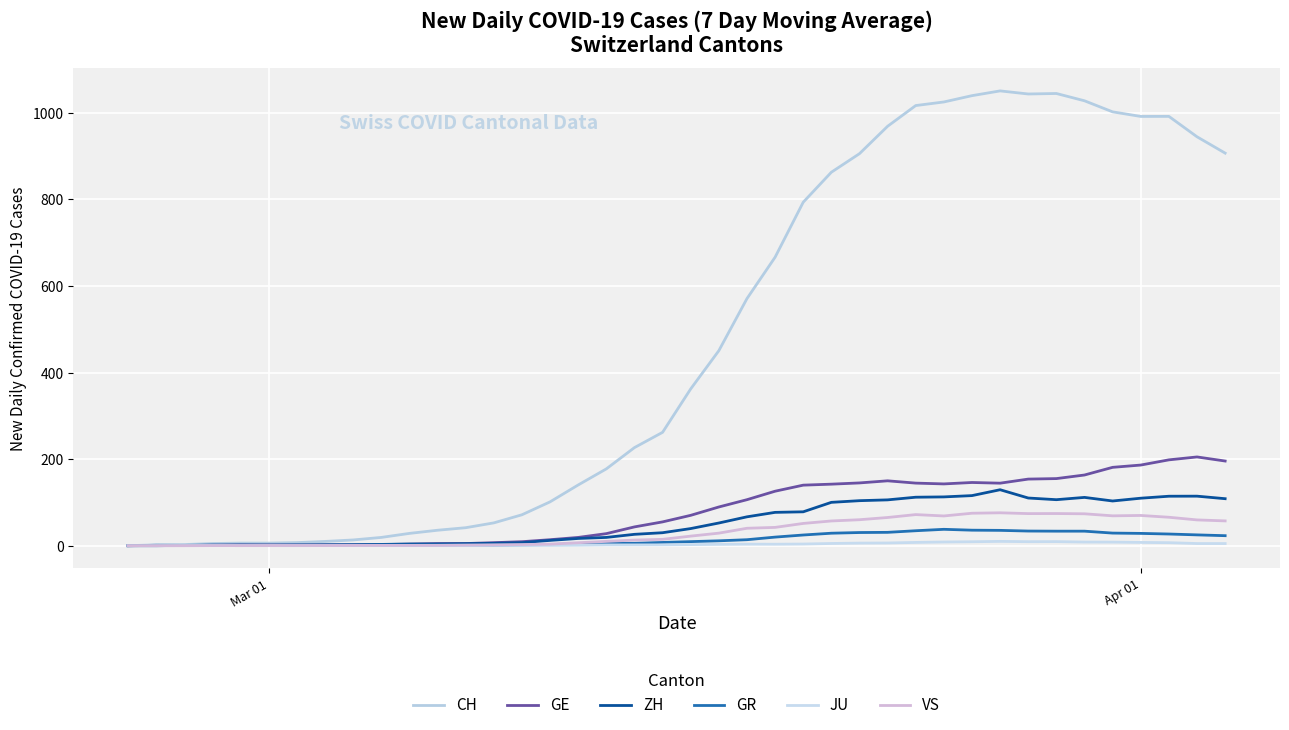

What is the highest value of the GE series?

205.0